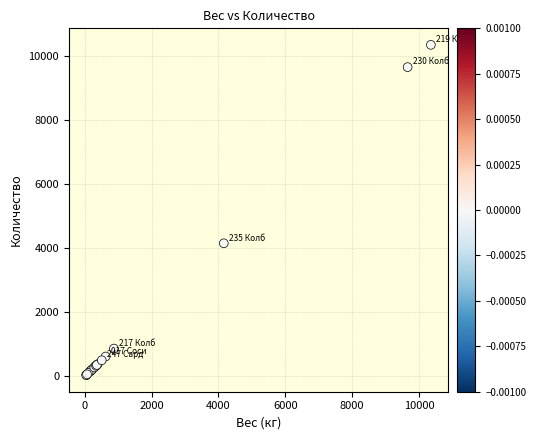

What Y value in the scatter plot is closest to 5198?

4159.9